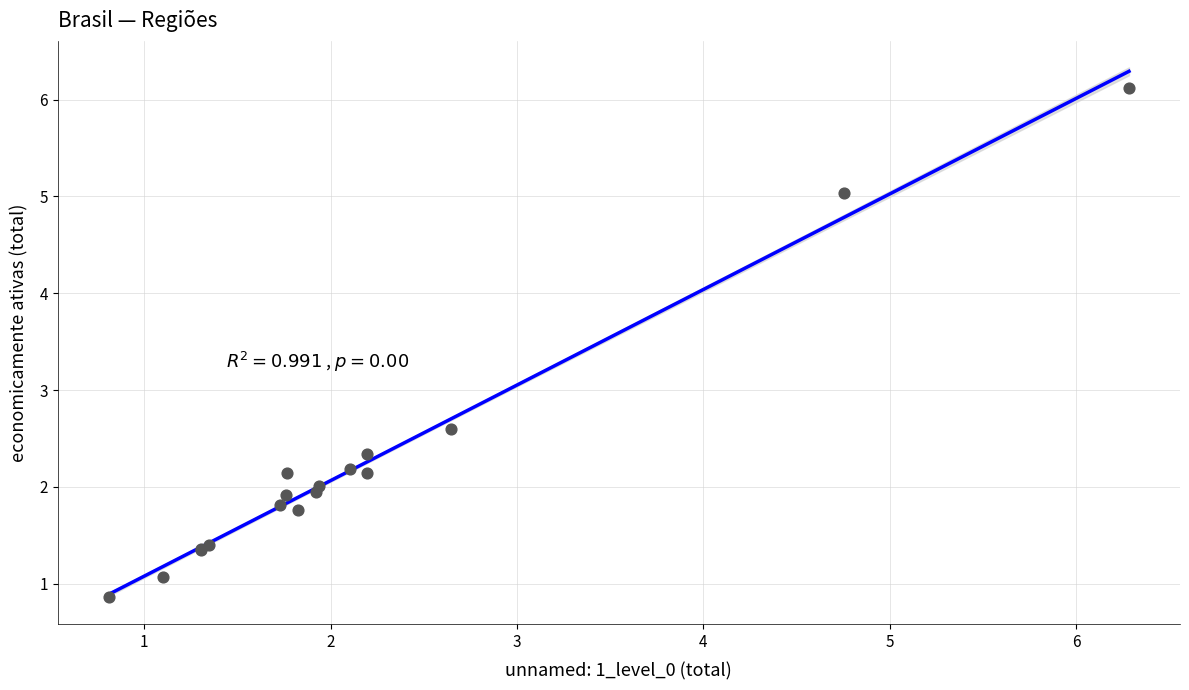

What Y value in the scatter plot is closest to 3?

2.6